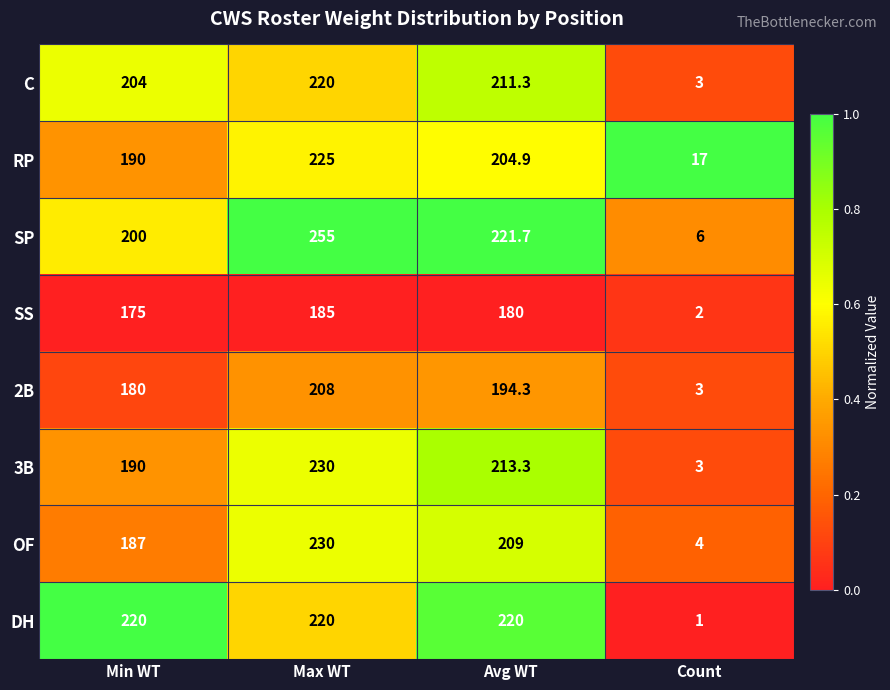

Which series changed the most between Min WT and Max WT?

SP